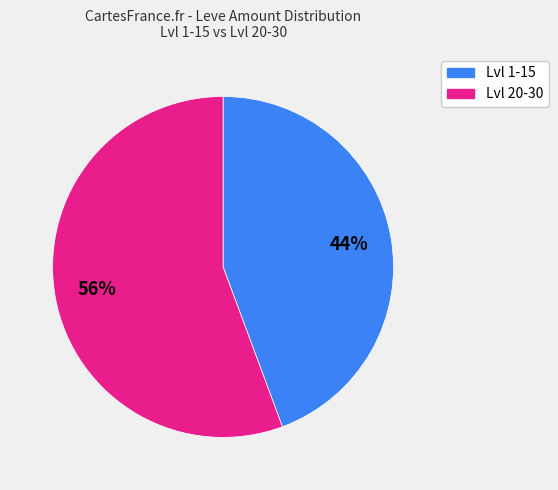

Count the number of slices in the pie.

2